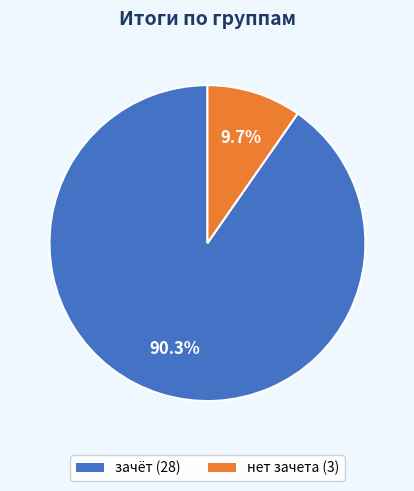

To the nearest percent, what percentage of the pie is зачёт?

90%